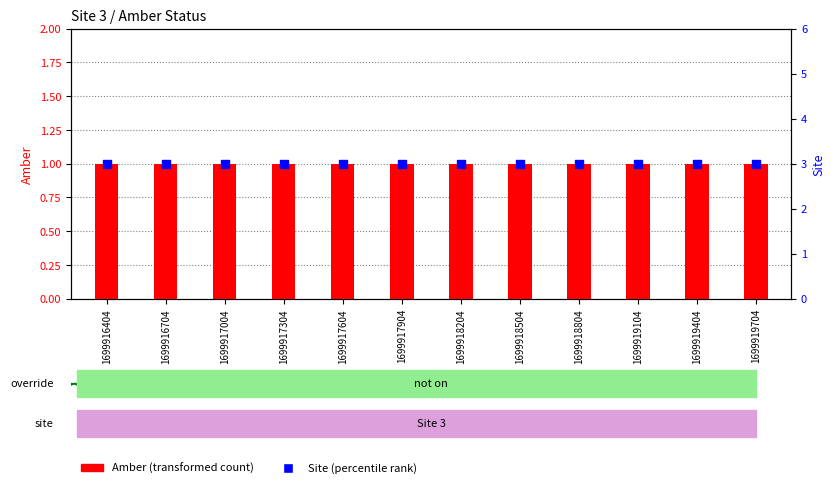

Which series has the widest spread of Y values?

Amber (transformed count)